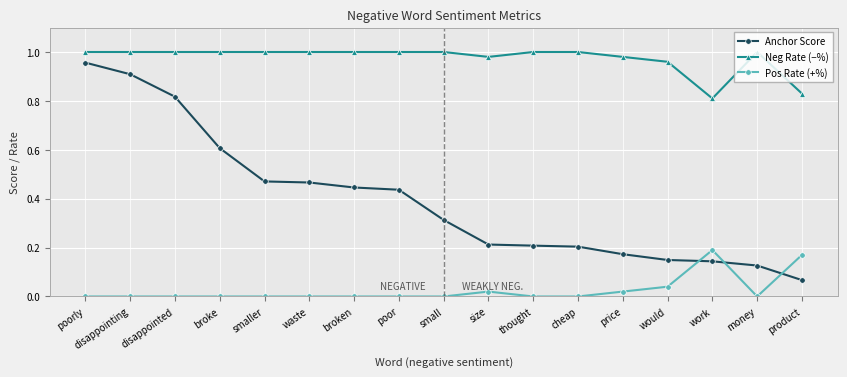

Does the chart have visible grid lines?

Yes